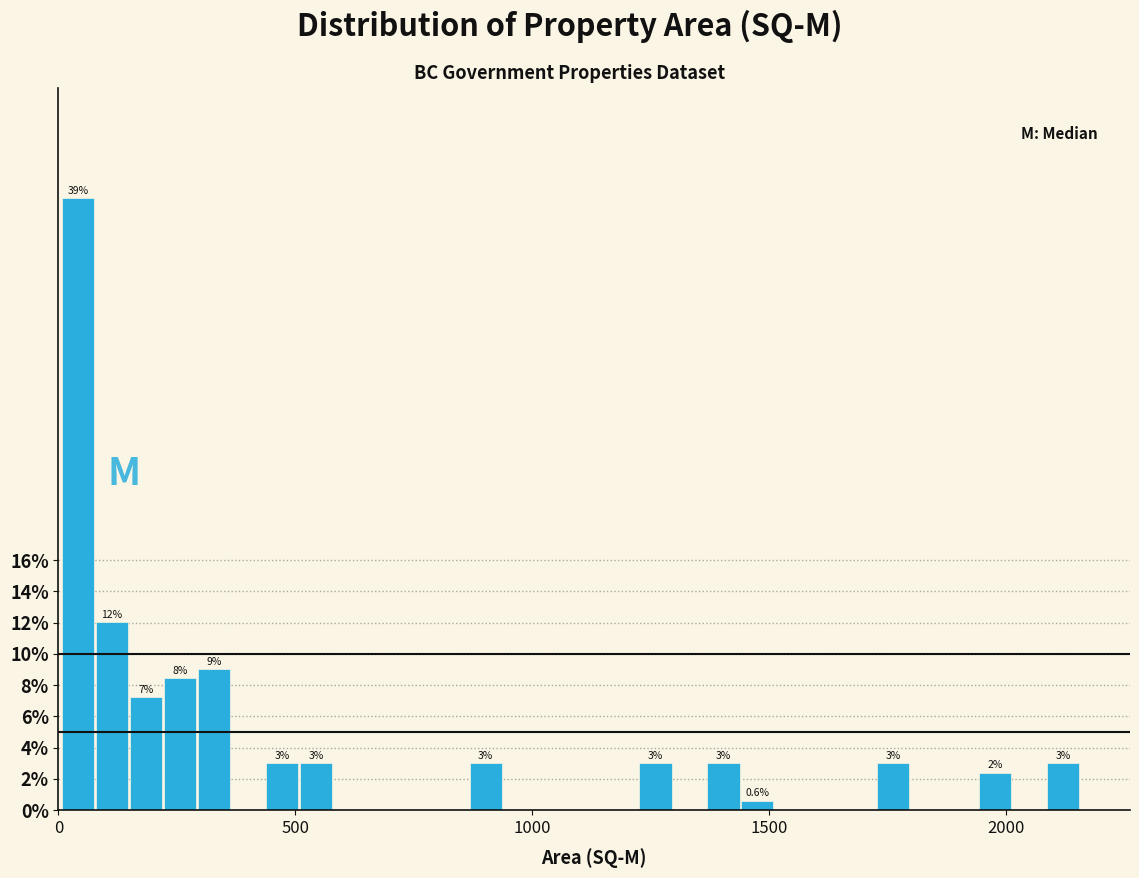

Read against the x-axis, roughly where is the centre of the tallest bar?

50